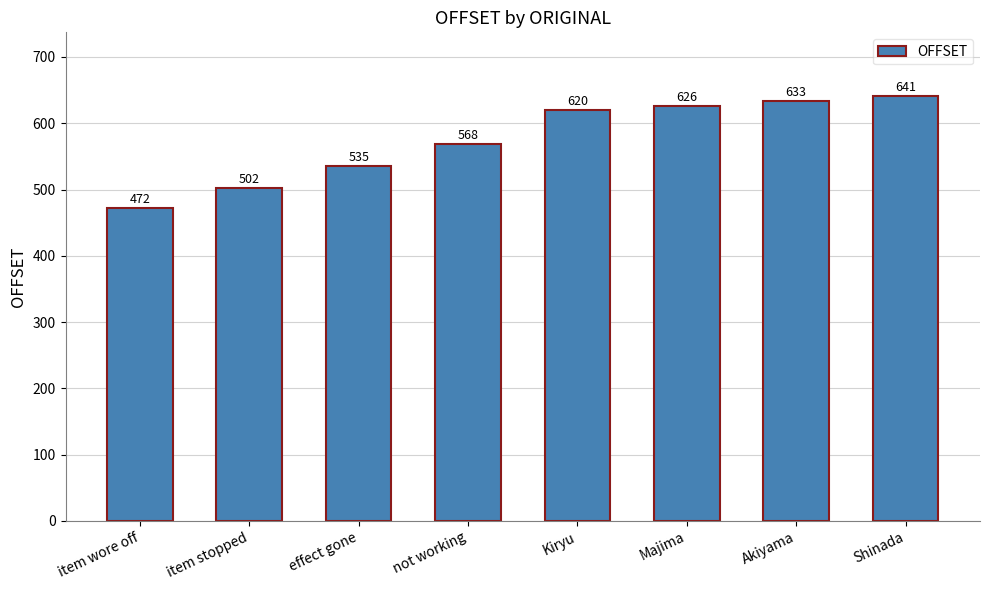

Which category has the highest value across all series?

Shinada